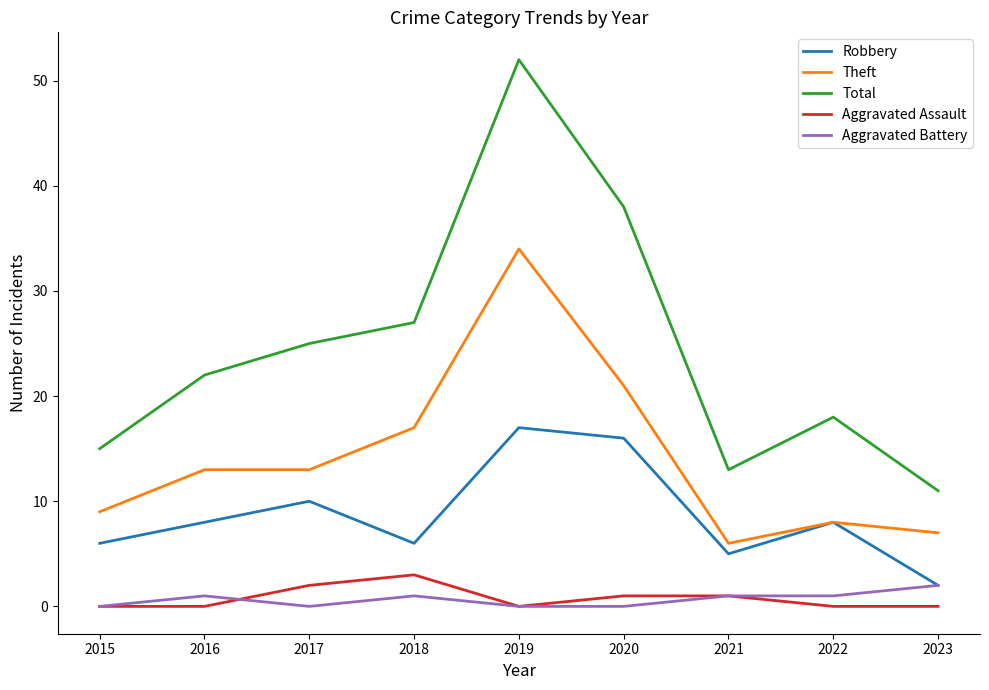

How many lines are shown in the chart?

5